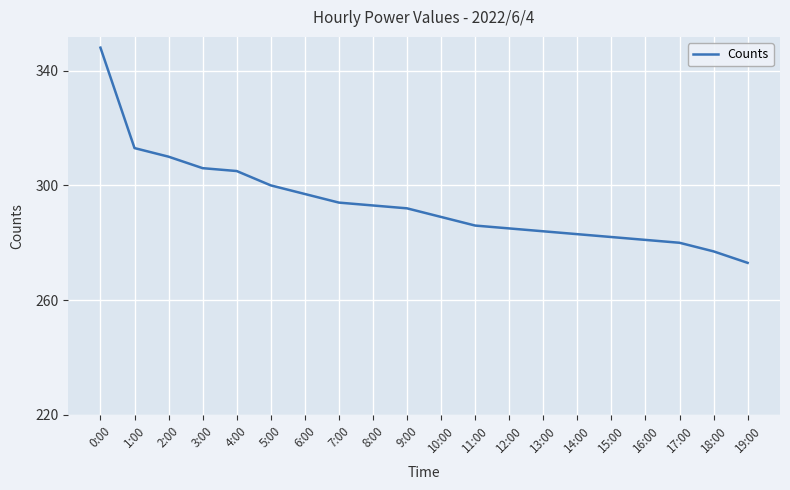

What is the difference between the maximum and minimum values?

75